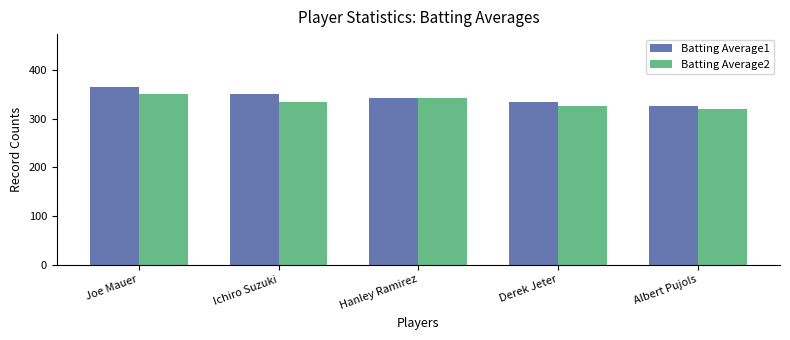

What is the label of the 4th bar from the right?

Ichiro Suzuki